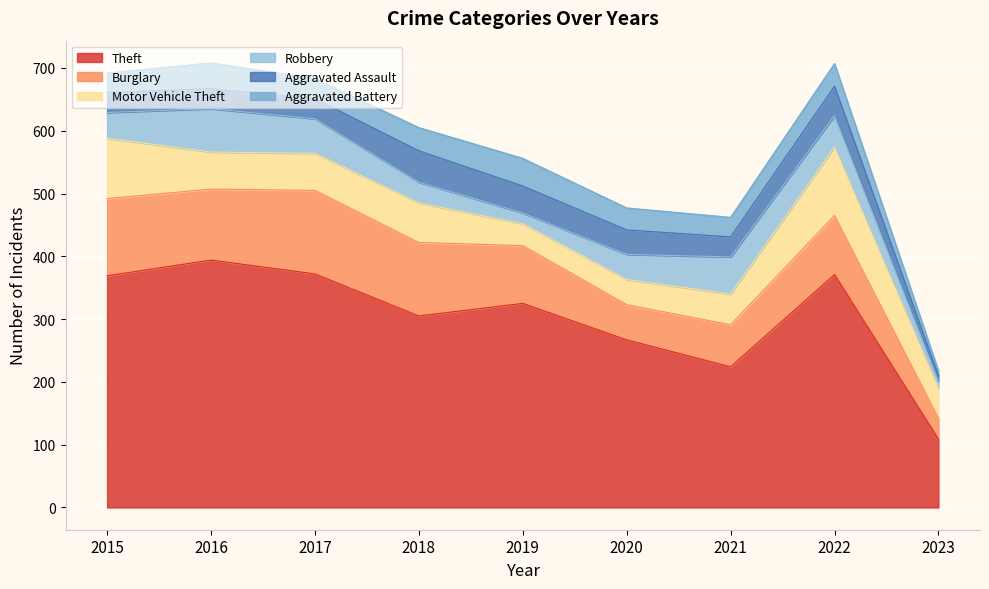

How many values in the Aggravated Battery series are below 35?

4